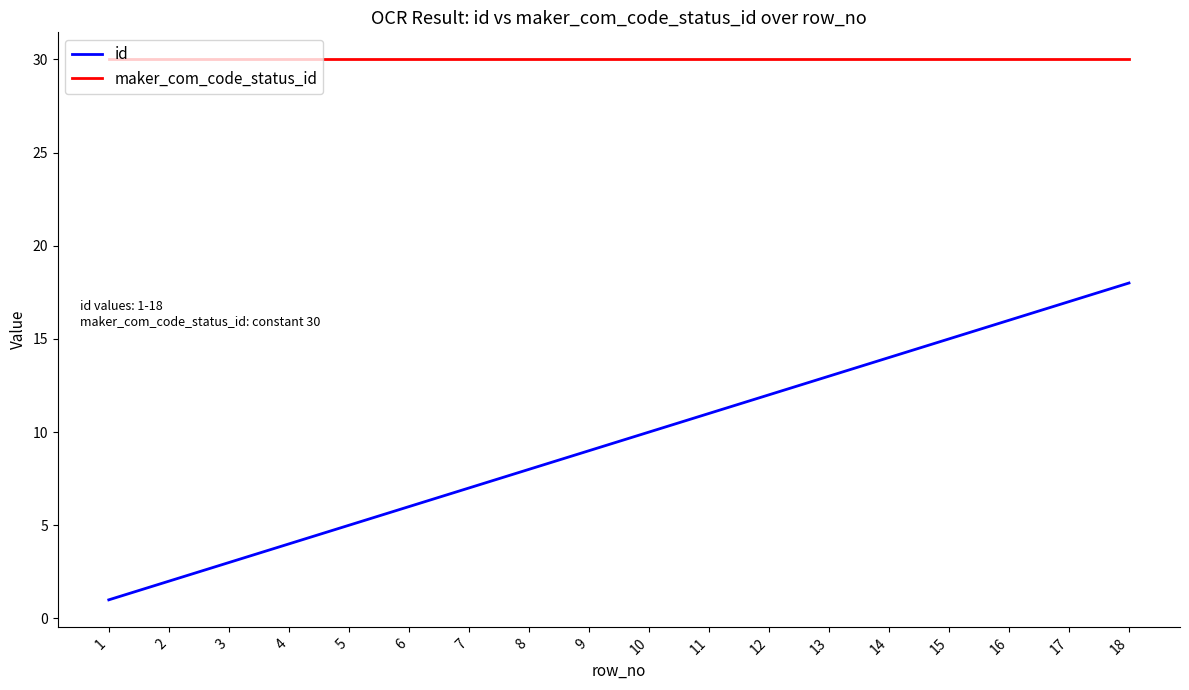

True or false: id has a value of 6 at 6.

True